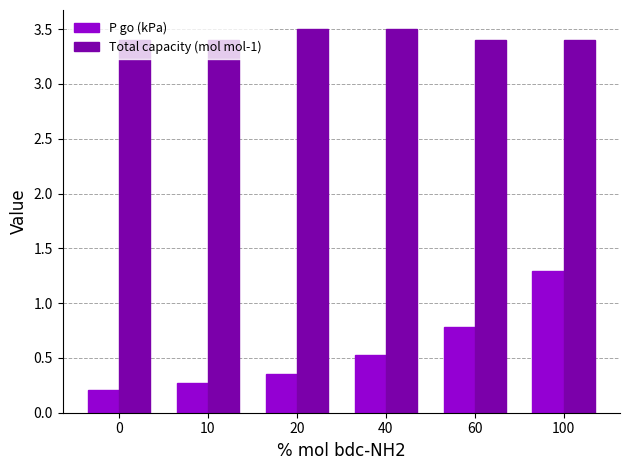

What is the difference between the highest and lowest values at 100?

2.1